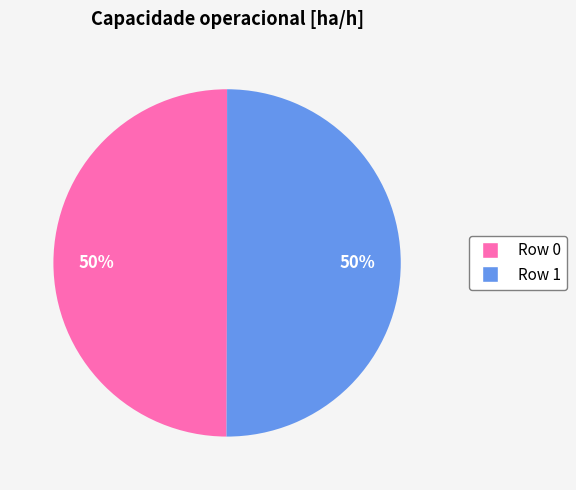

Is the sum of Row 1 and Row 0 greater than half?

Yes